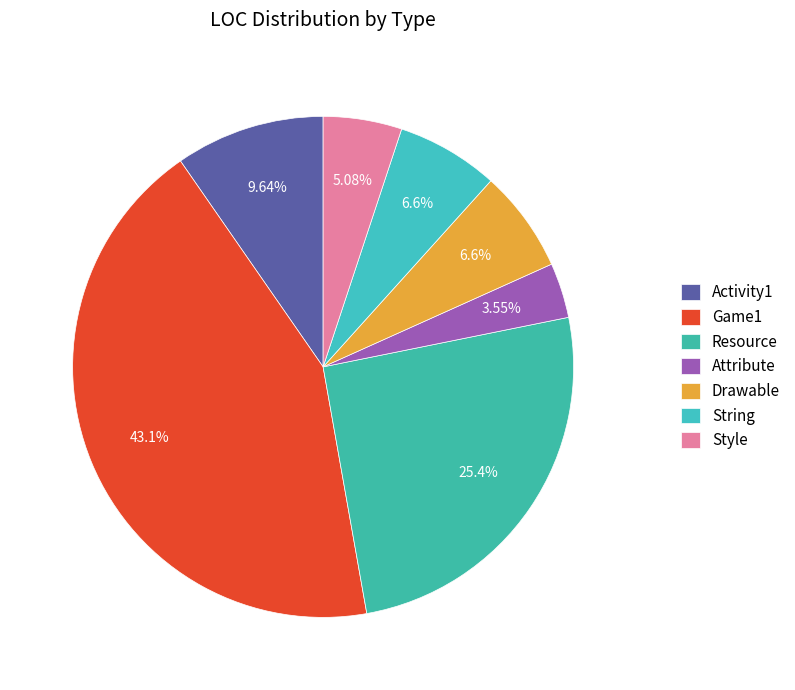

True or false: Game1 accounts for 37% of the total.

False